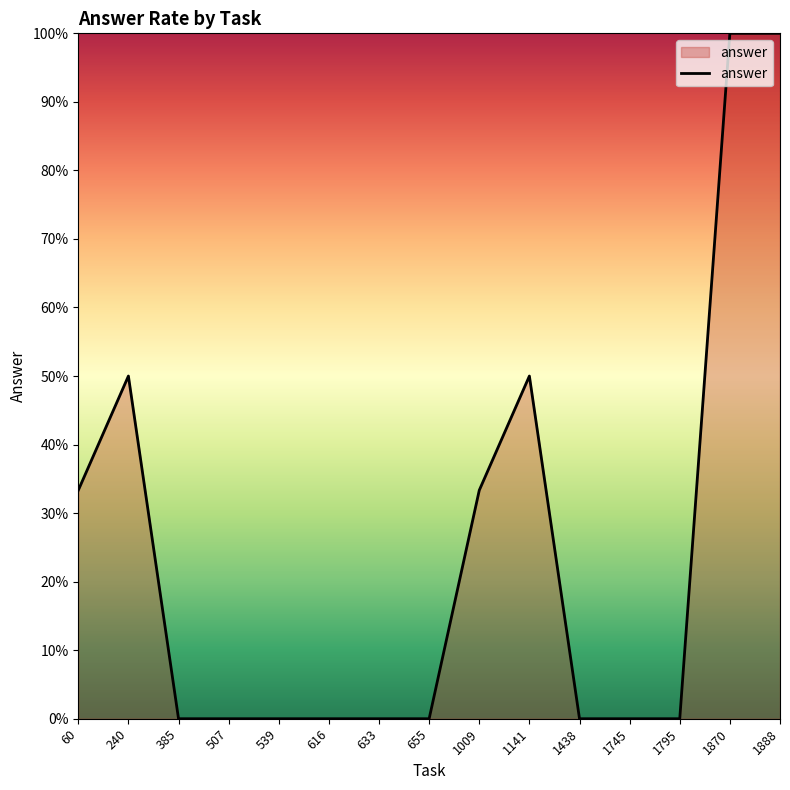

How many points are higher than both their immediate neighbors (excluding endpoints)?

2